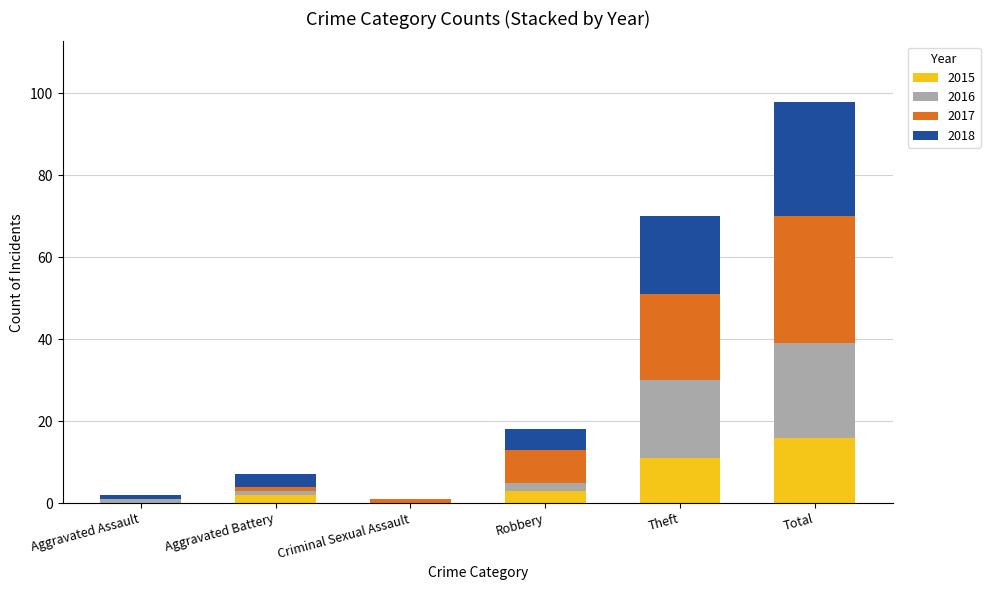

At which category is the sum across all series the highest?

Total